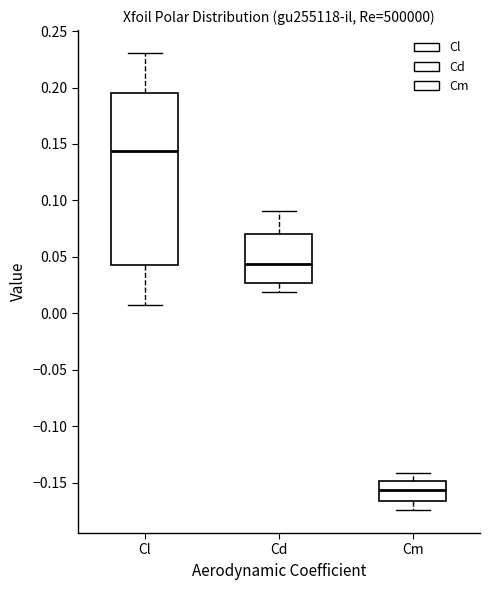

Reading left to right, transcribe this box plot: for each box, give where its median line is, the range the box spans, and where its two whiskers end, as read against the y-axis. The values are not printed on the chart, so give them approximately, as read against the axis.

Cl: median 0.145, box 0.045 to 0.195, whiskers 0.005 to 0.230
Cd: median 0.045, box 0.025 to 0.070, whiskers 0.020 to 0.090
Cm: median -0.155, box -0.165 to -0.150, whiskers -0.175 to -0.140